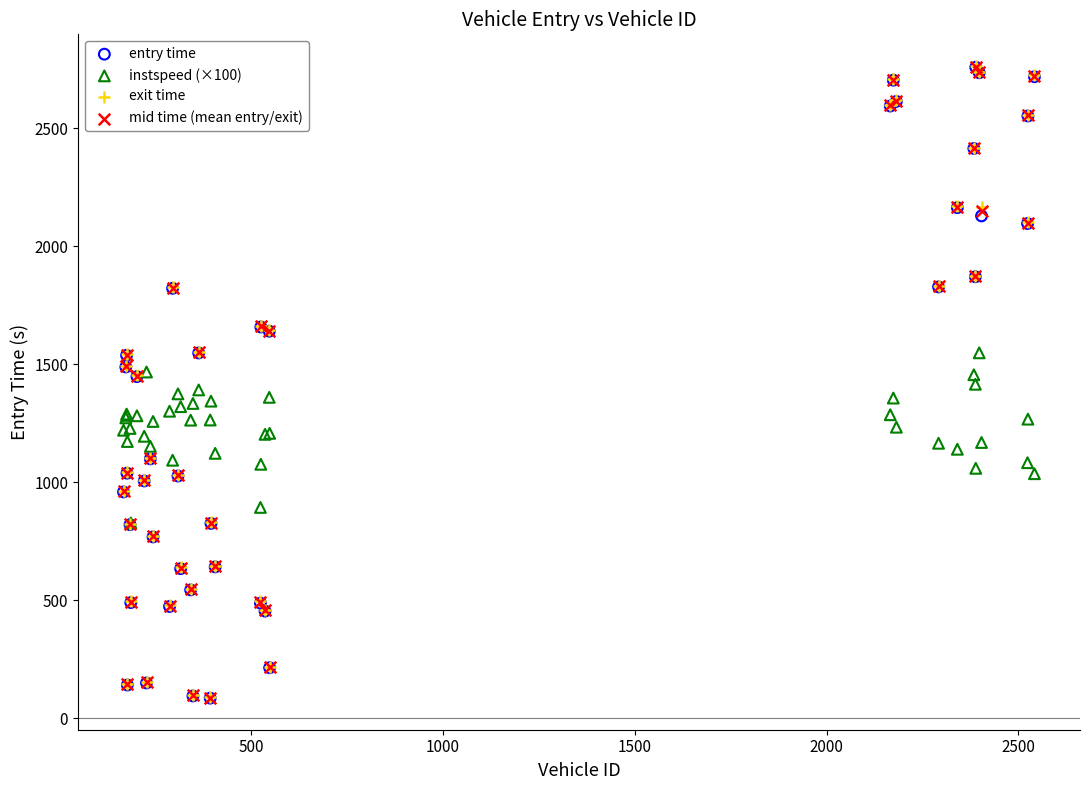

What are all the series names shown in the legend?

entry time, instspeed (×100), exit time, mid time (mean entry/exit)